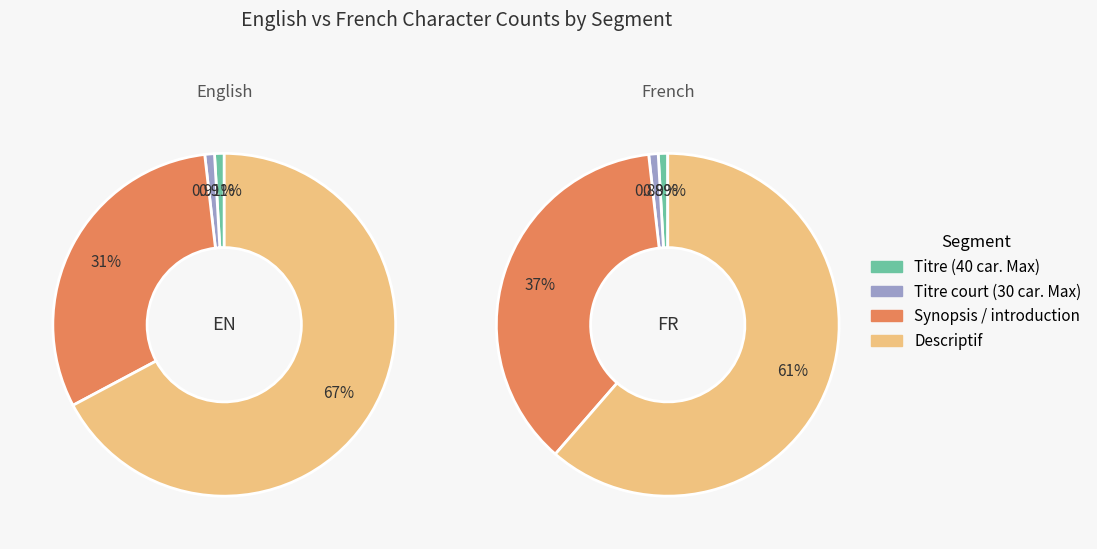

To the nearest percent, what portion does Synopsis / introduction represent?

31%